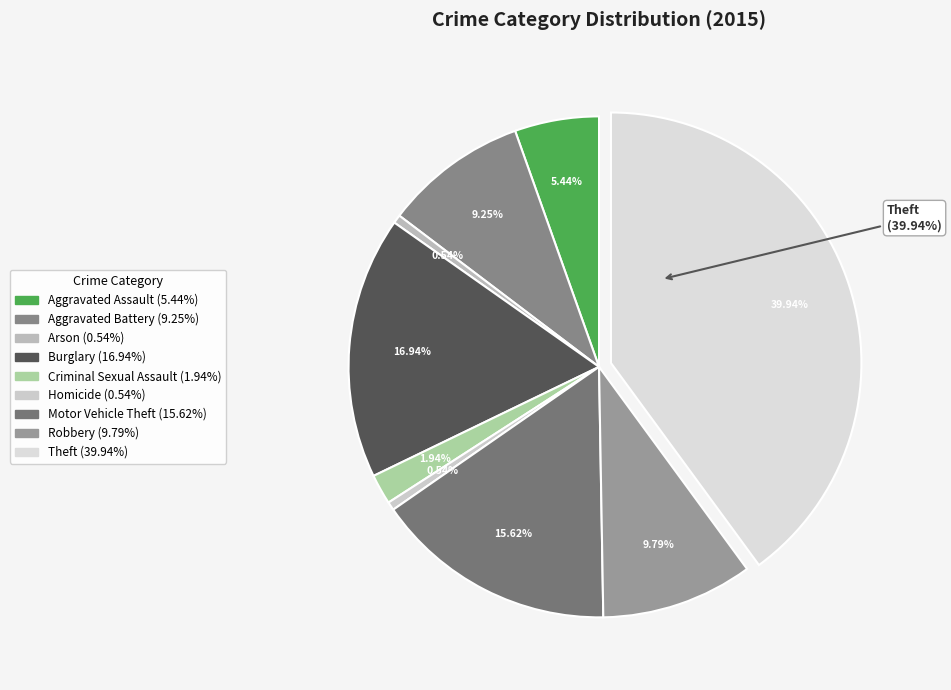

What percentage is the Criminal Sexual Assault slice, to the nearest percent?

2%